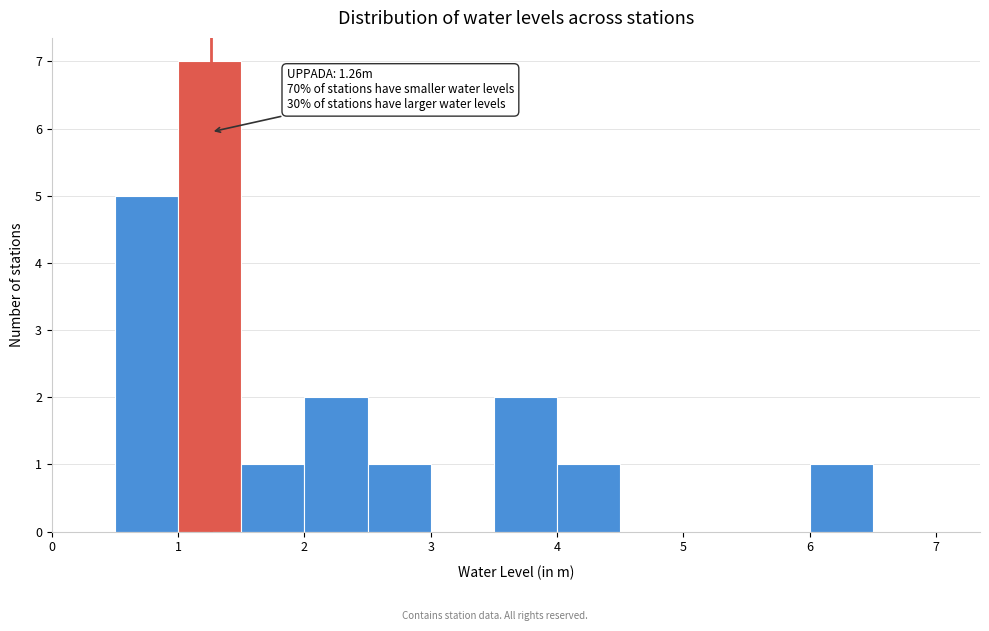

Which range on the x-axis has the tallest bar?

1.0 to 1.5